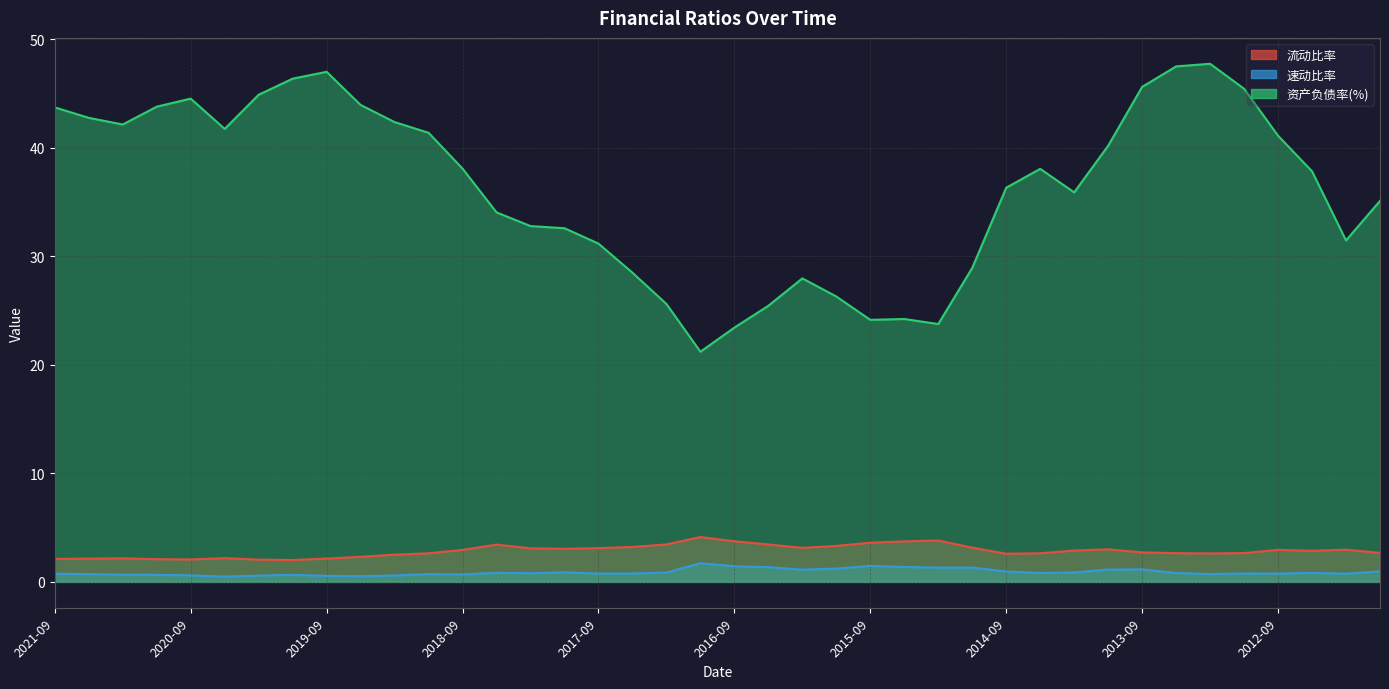

What is the label of the 4th point from the right?

2012-09